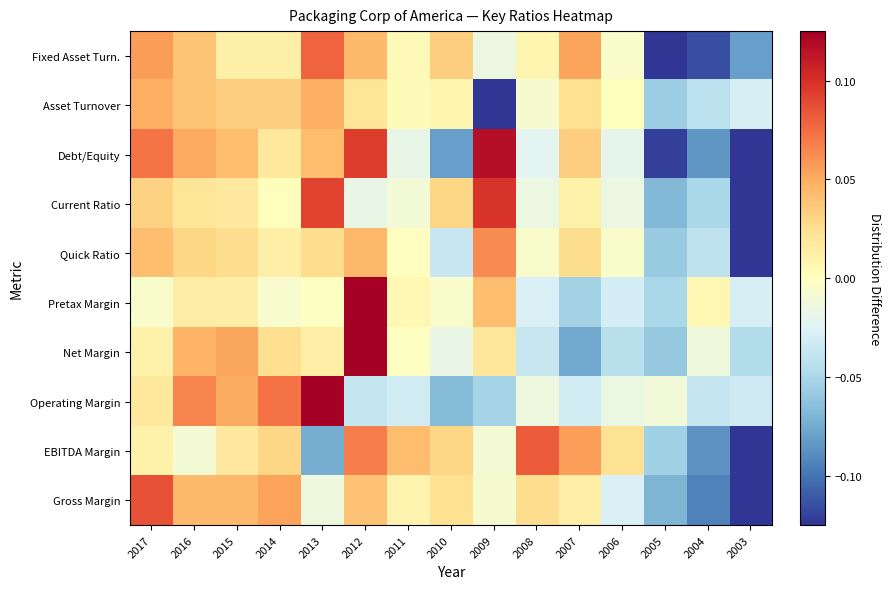

What is the difference between the highest and lowest values at 2010?

0.1